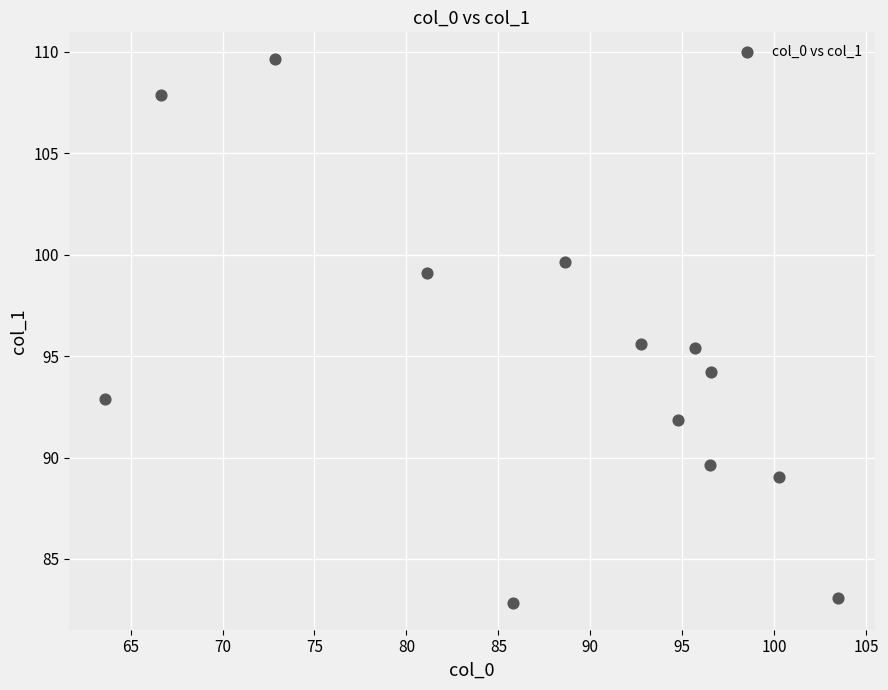

What is the range of X values (max minus min)?

39.9